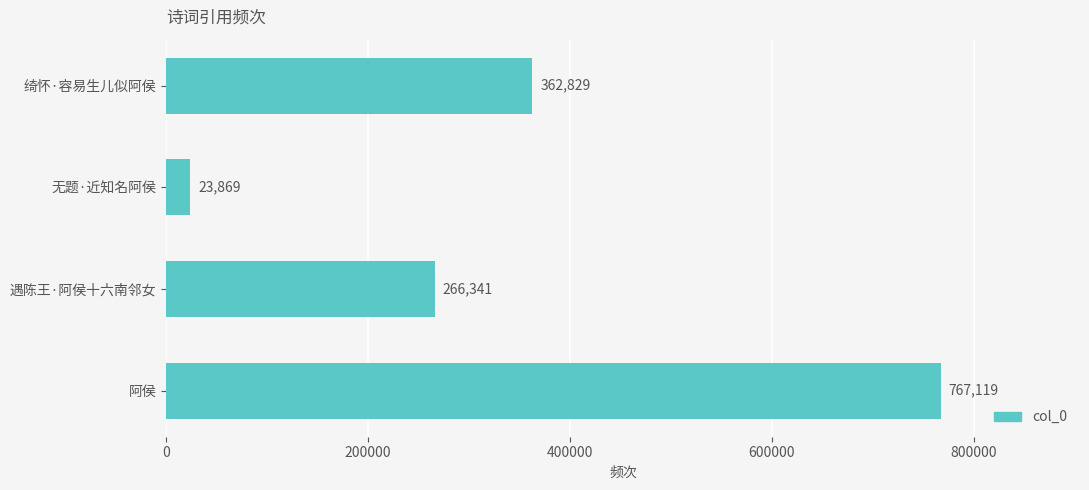

Reading bottom to top, transcribe all the data shown in this chart.

767119	266341	23869	362829